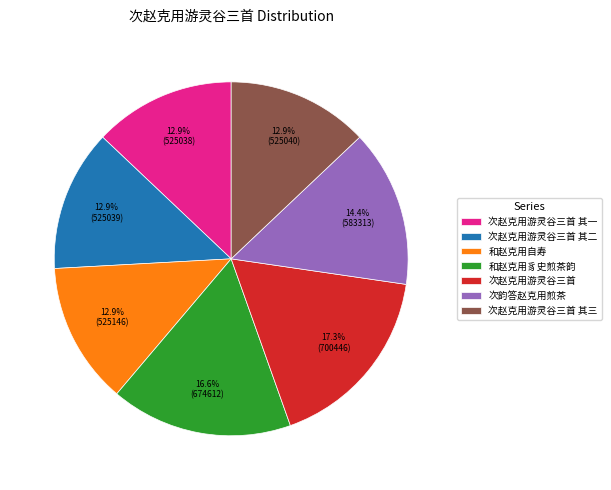

Between 次赵克用游灵谷三首 其一 and 和赵克用豸史煎茶韵, which is larger?

和赵克用豸史煎茶韵